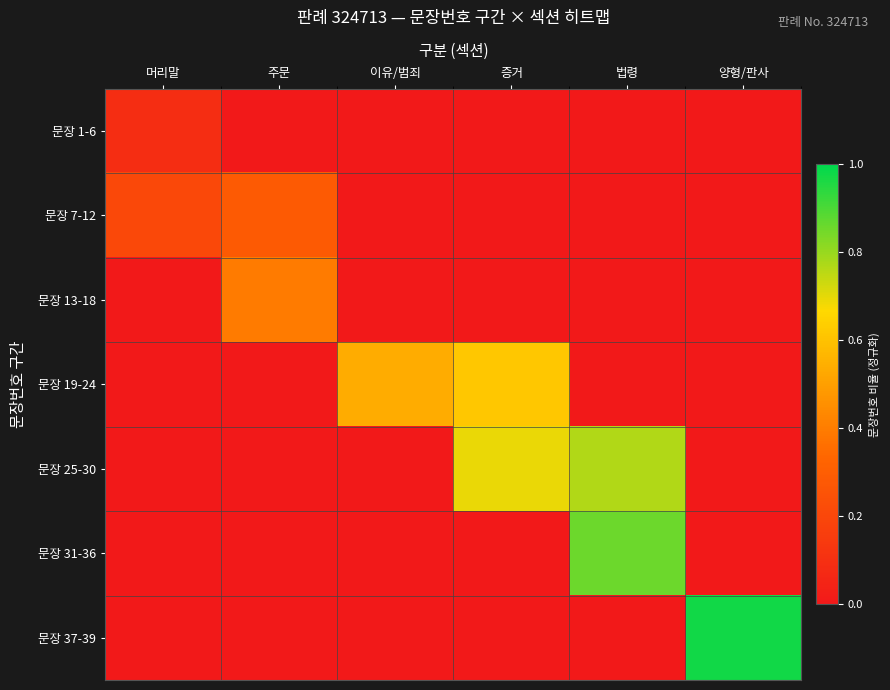

How many categories are shown in the chart?

6